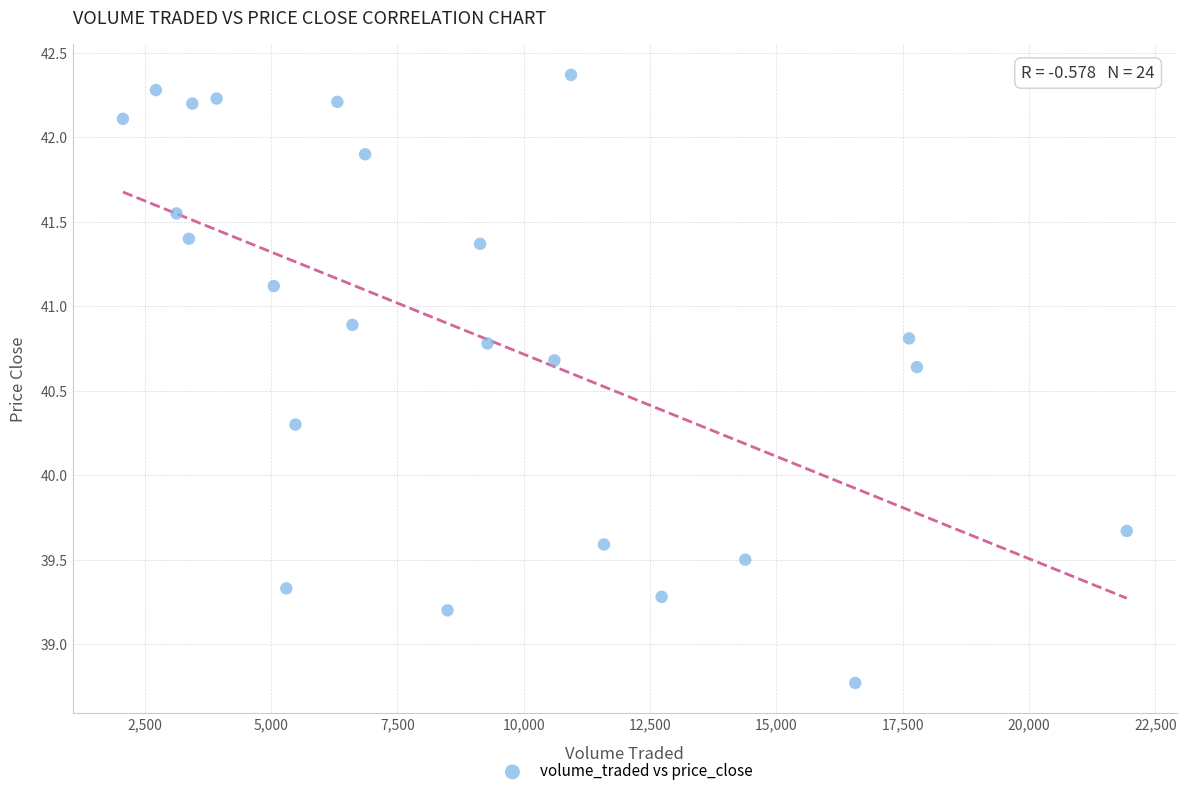

What is the range of X values (max minus min)?

19868.7